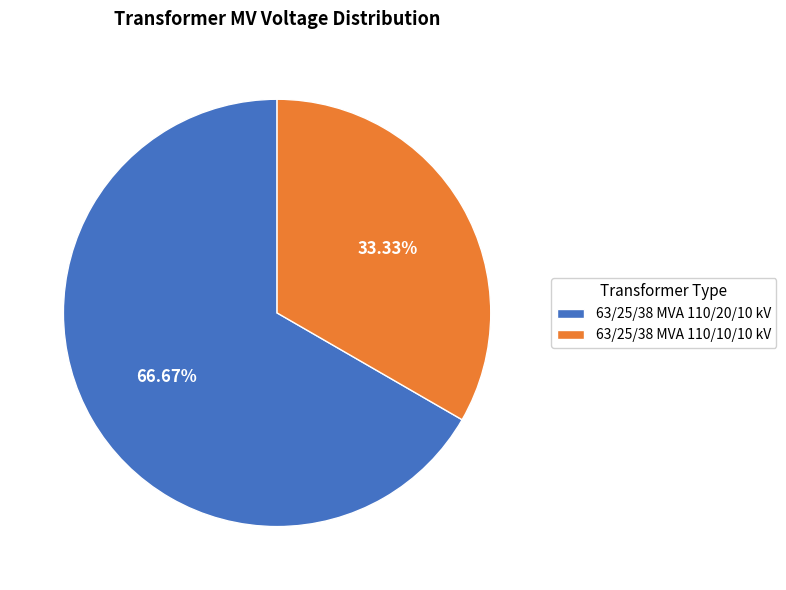

True or false: 63/25/38 MVA 110/10/10 kV accounts for 23% of the total.

False